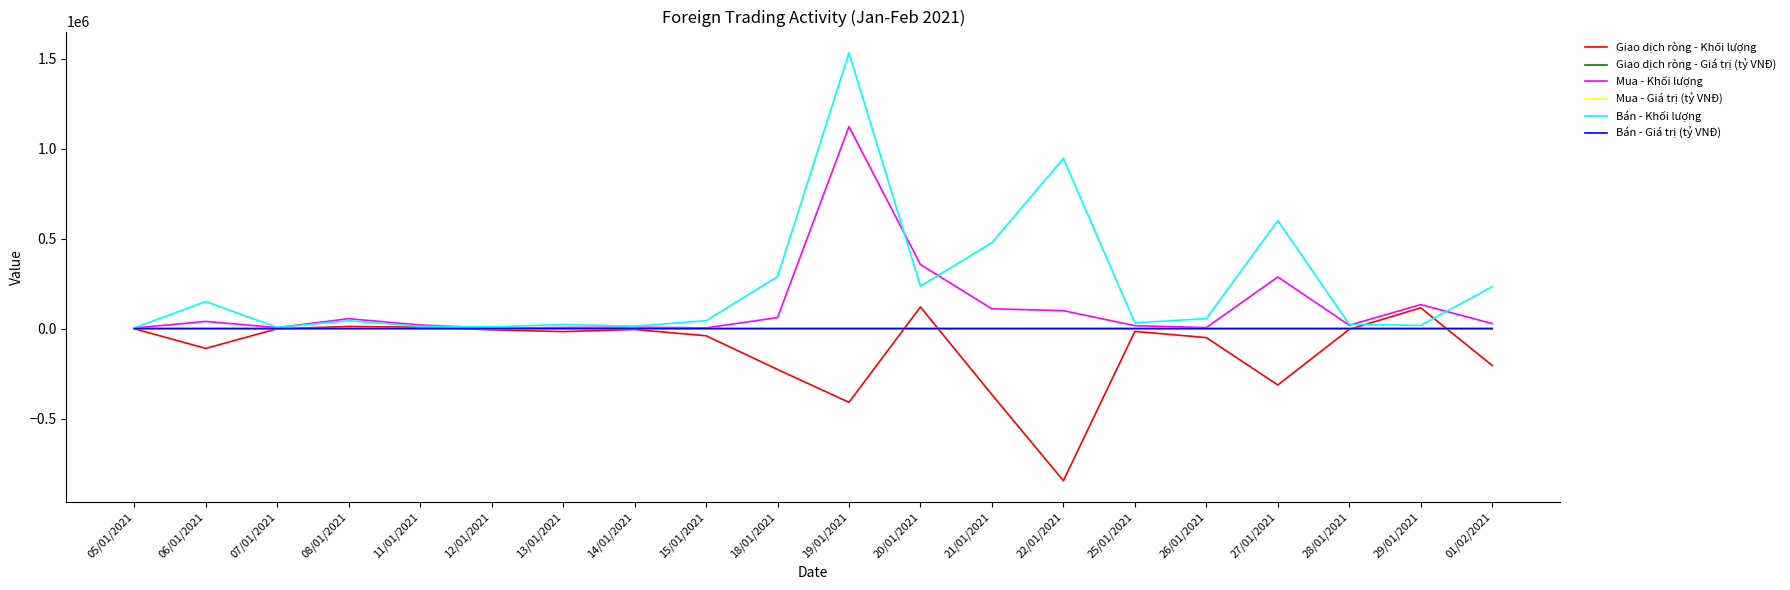

True or false: Bán - Giá trị (tỷ VNĐ) has a value of 23.7 at 26/01/2021.

True